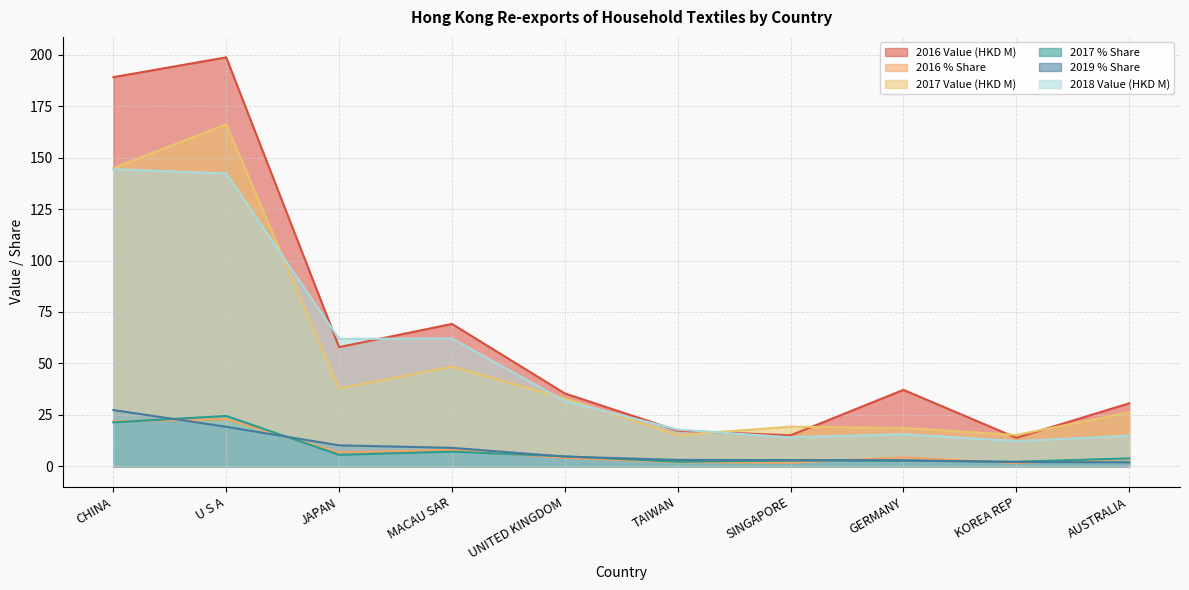

What is the difference between the 2016 Value (HKD M) values at AUSTRALIA and TAIWAN?

13.3